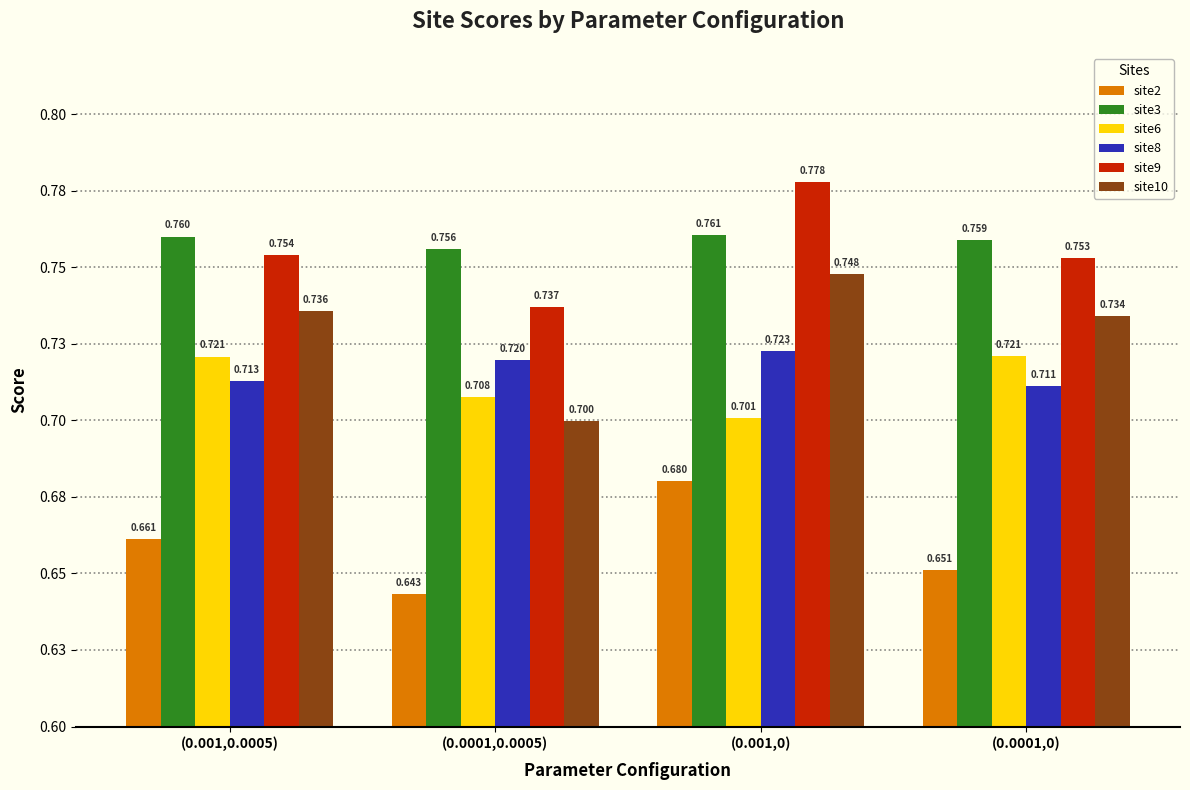

At which category is the sum across all series the highest?

(0.001,0)